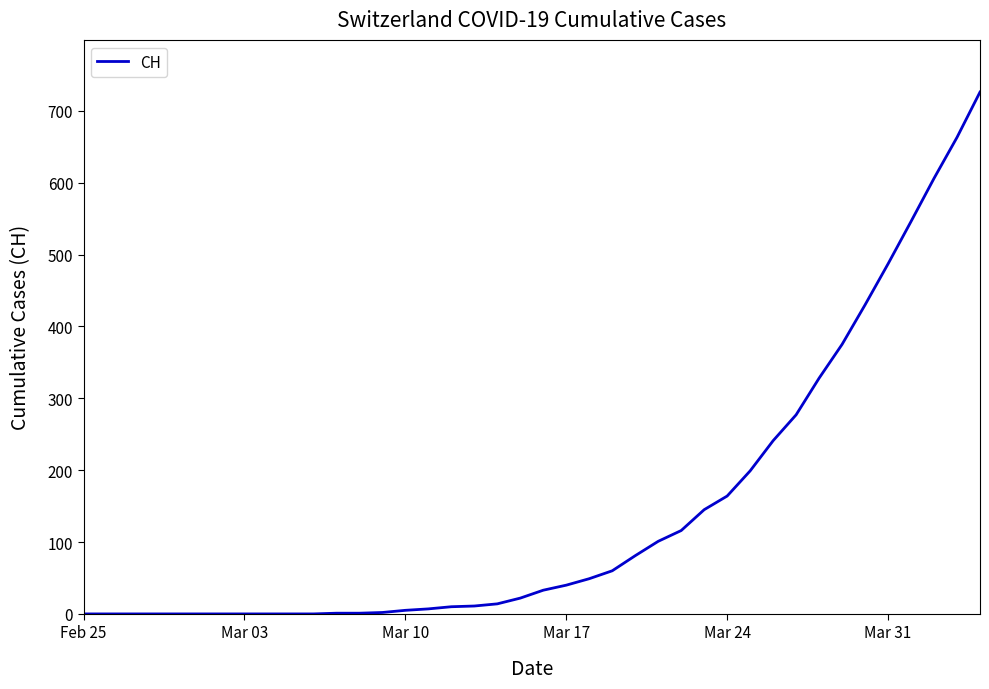

What is the difference between the maximum and minimum values?

726